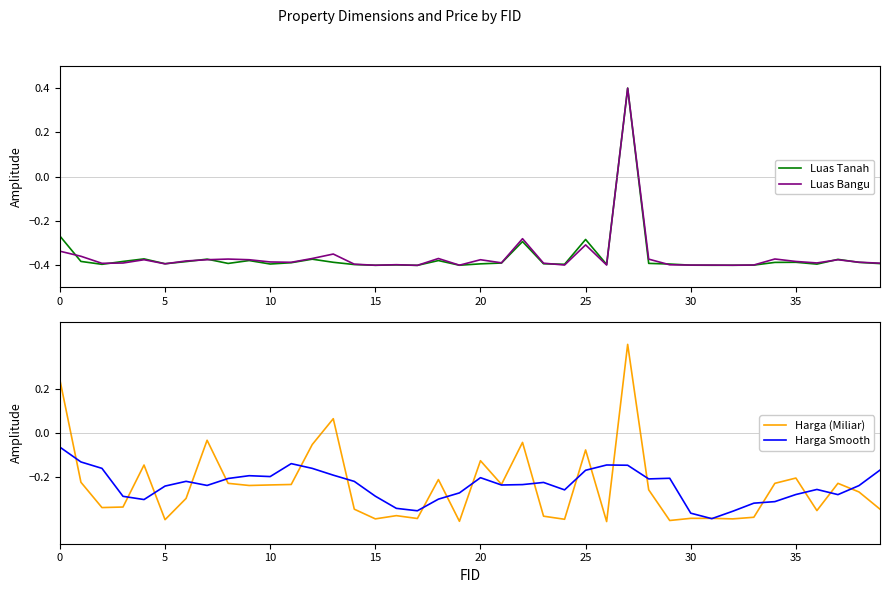

How many values in the Harga (Miliar) series are below 0?

37